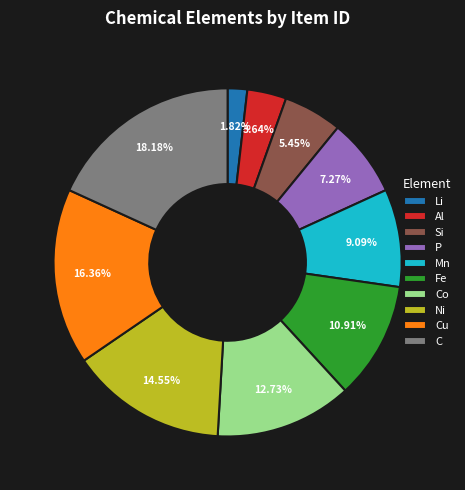

What percentage is the Li slice, to the nearest percent?

2%